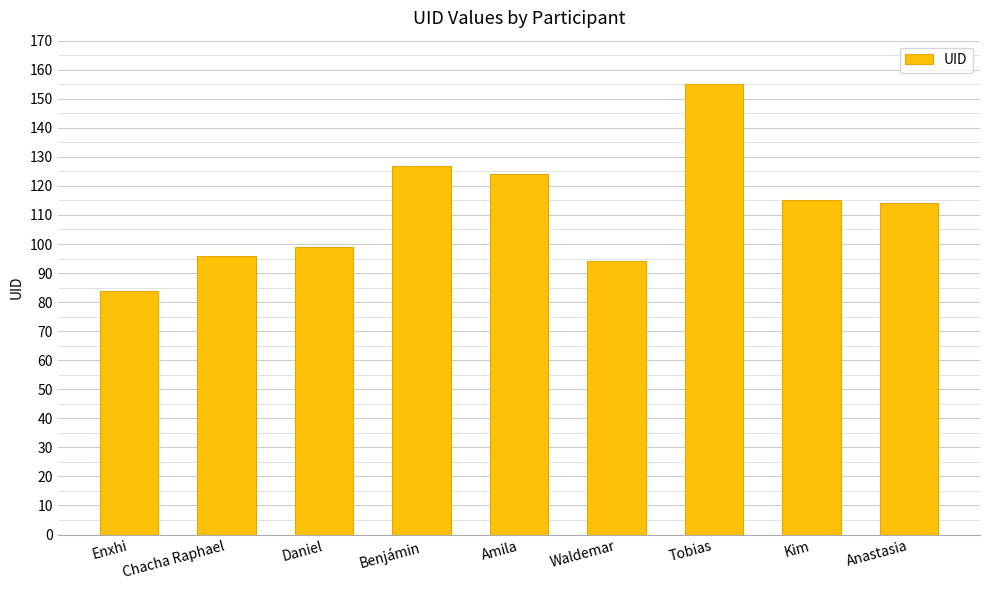

Is it true that the value at Daniel is 33?

False